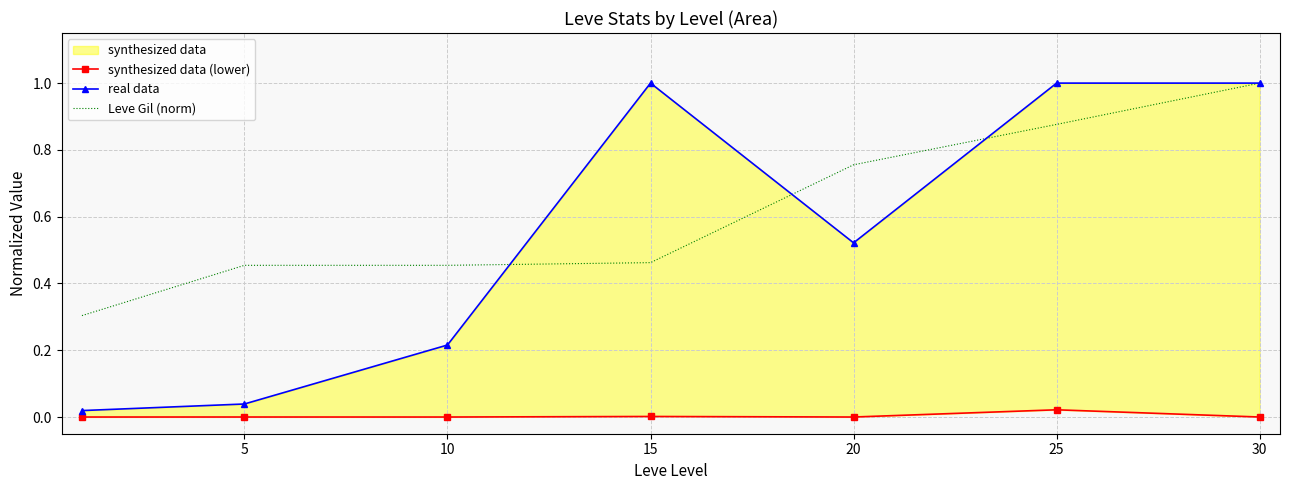

Is it true that synthesized data (lower) equals -0.0 at 20?

False